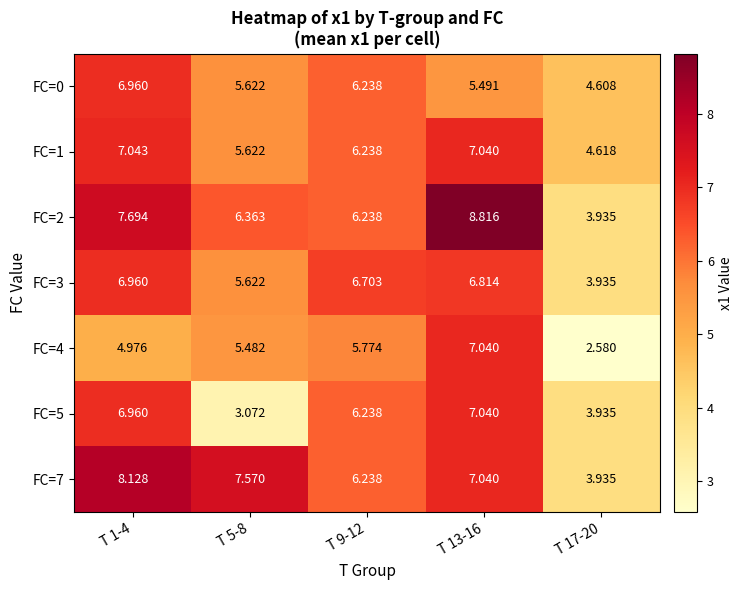

Is the value of FC=1 at T 13-16 greater than the value of FC=0 at T 13-16?

Yes